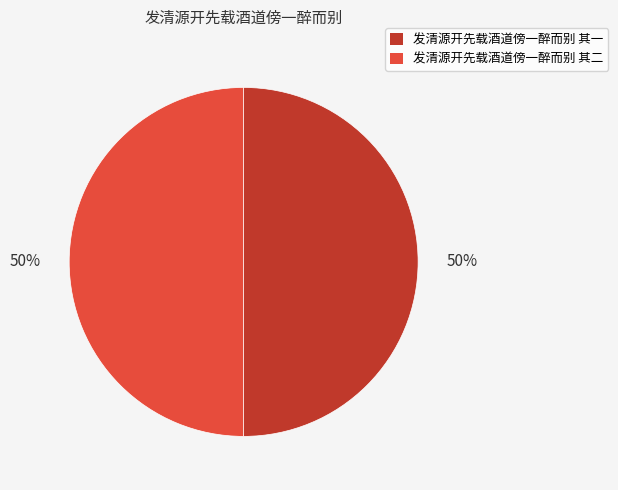

How many segments does this pie chart have?

2